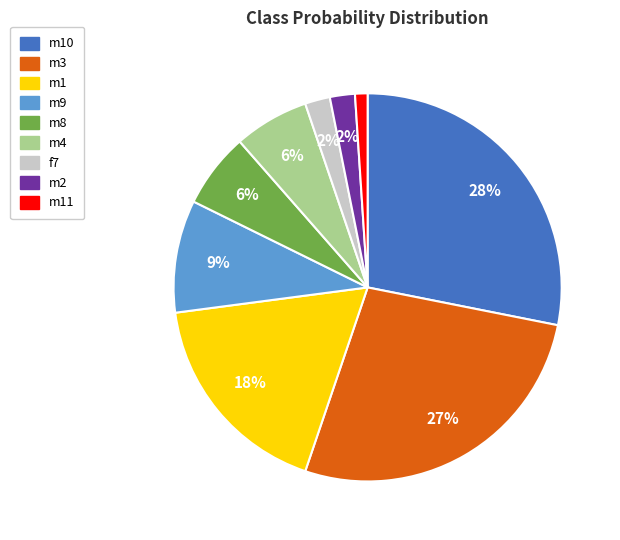

To the nearest percent, what is the difference between the largest and smallest slice percentages?

27%